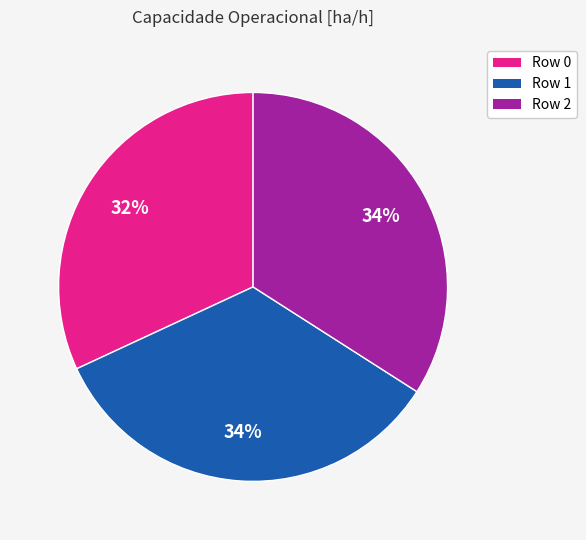

Is there a majority slice in this chart?

No